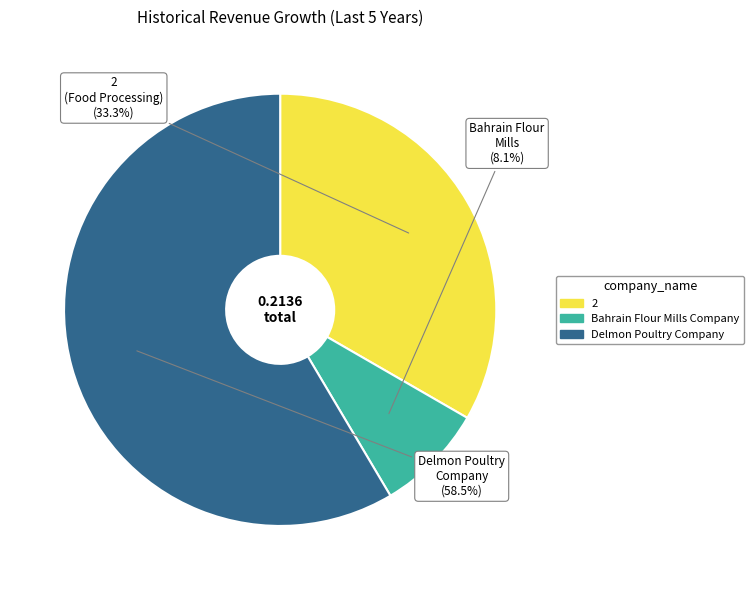

To the nearest percent, what is the difference between the 2 and Bahrain Flour Mills Company slice percentages?

25%